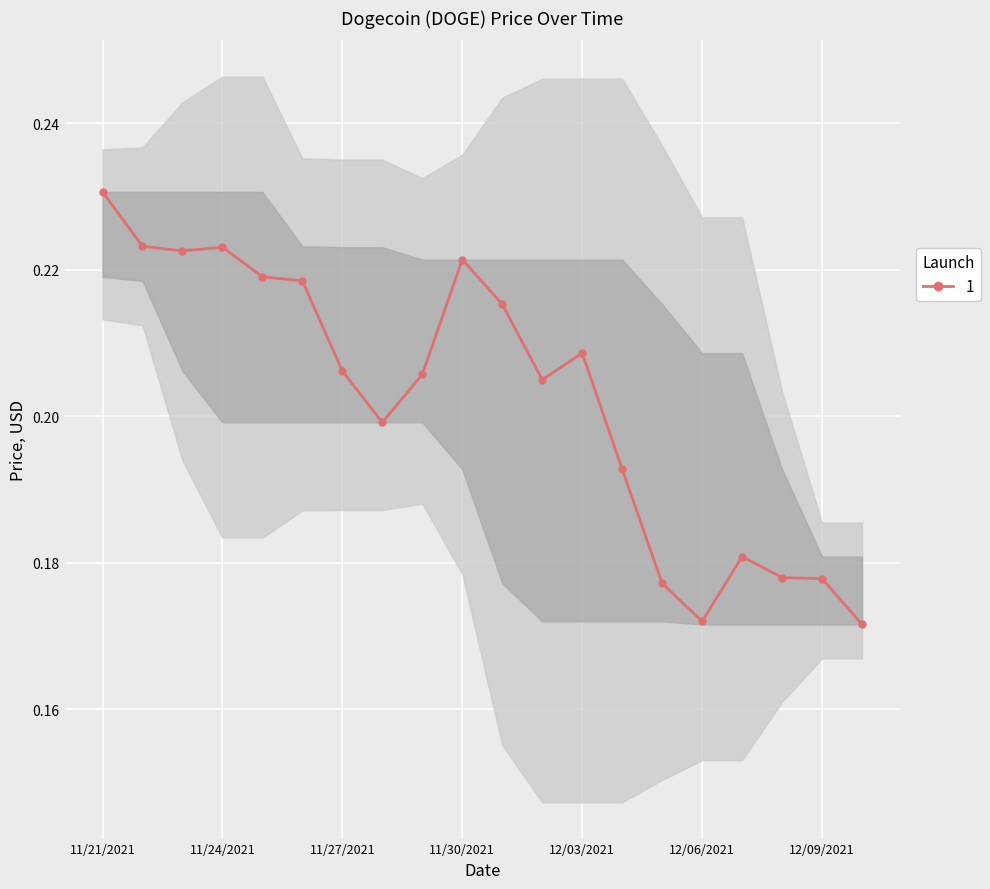

Rank the categories by value from highest to lowest.

11/21/2021, 11/22/2021, 11/24/2021, 11/23/2021, 11/30/2021, 11/25/2021, 11/26/2021, 12/01/2021, 12/03/2021, 11/27/2021, 11/29/2021, 12/02/2021, 11/28/2021, 12/04/2021, 12/07/2021, 12/08/2021, 12/09/2021, 12/05/2021, 12/06/2021, 12/10/2021